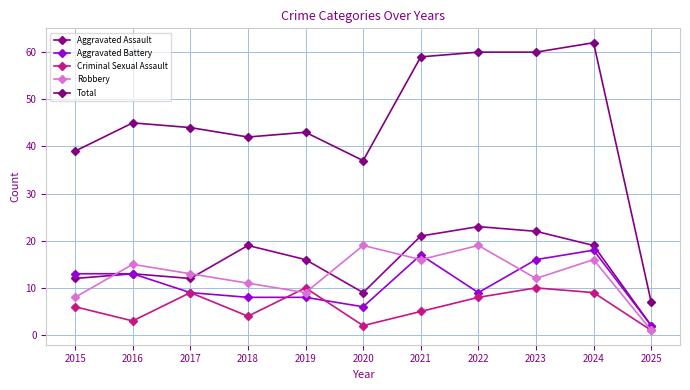

What is the sum of the Criminal Sexual Assault values at 2021 and 2015?

11